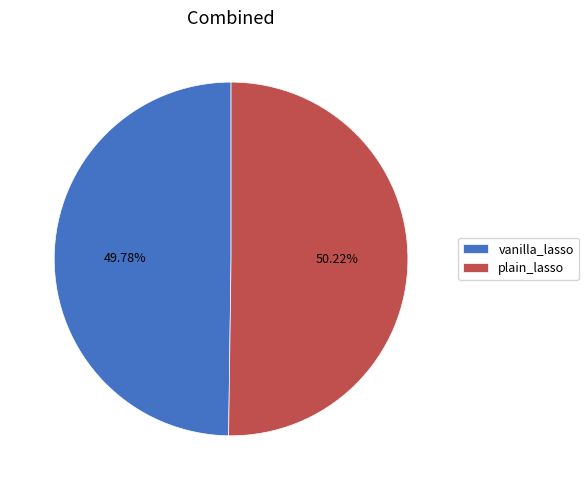

How many segments does this pie chart have?

2